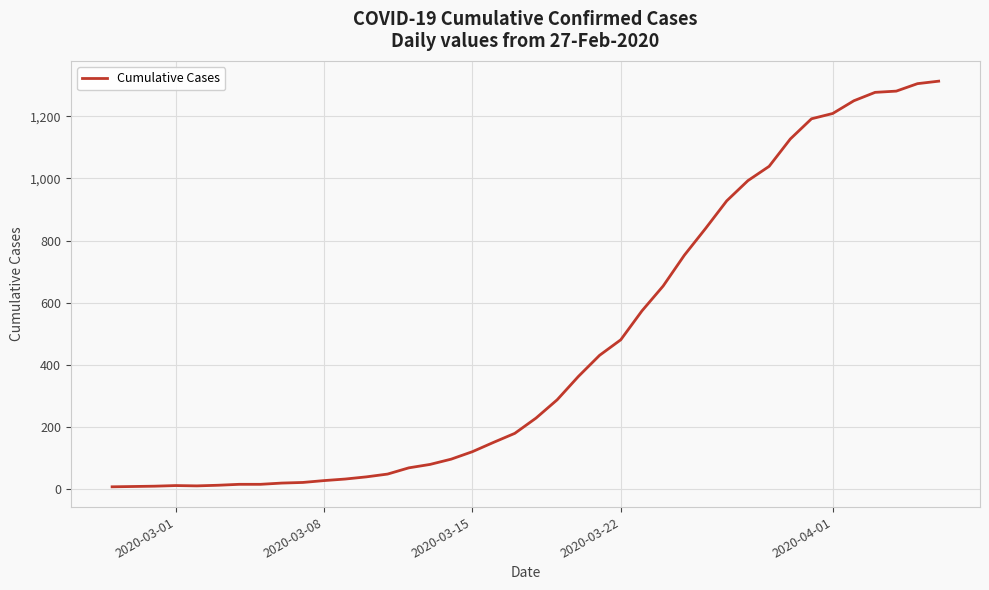

What is the difference between the maximum and minimum values?

1305